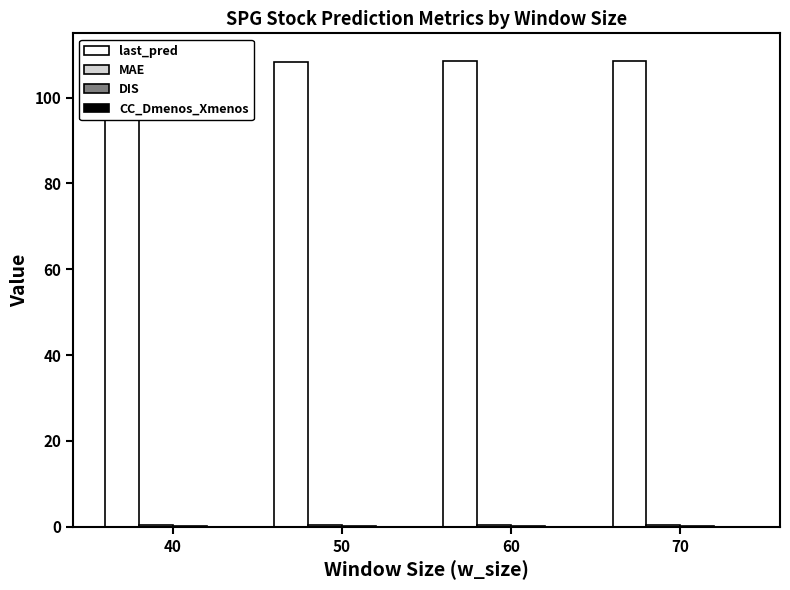

How many groups of bars are there?

4